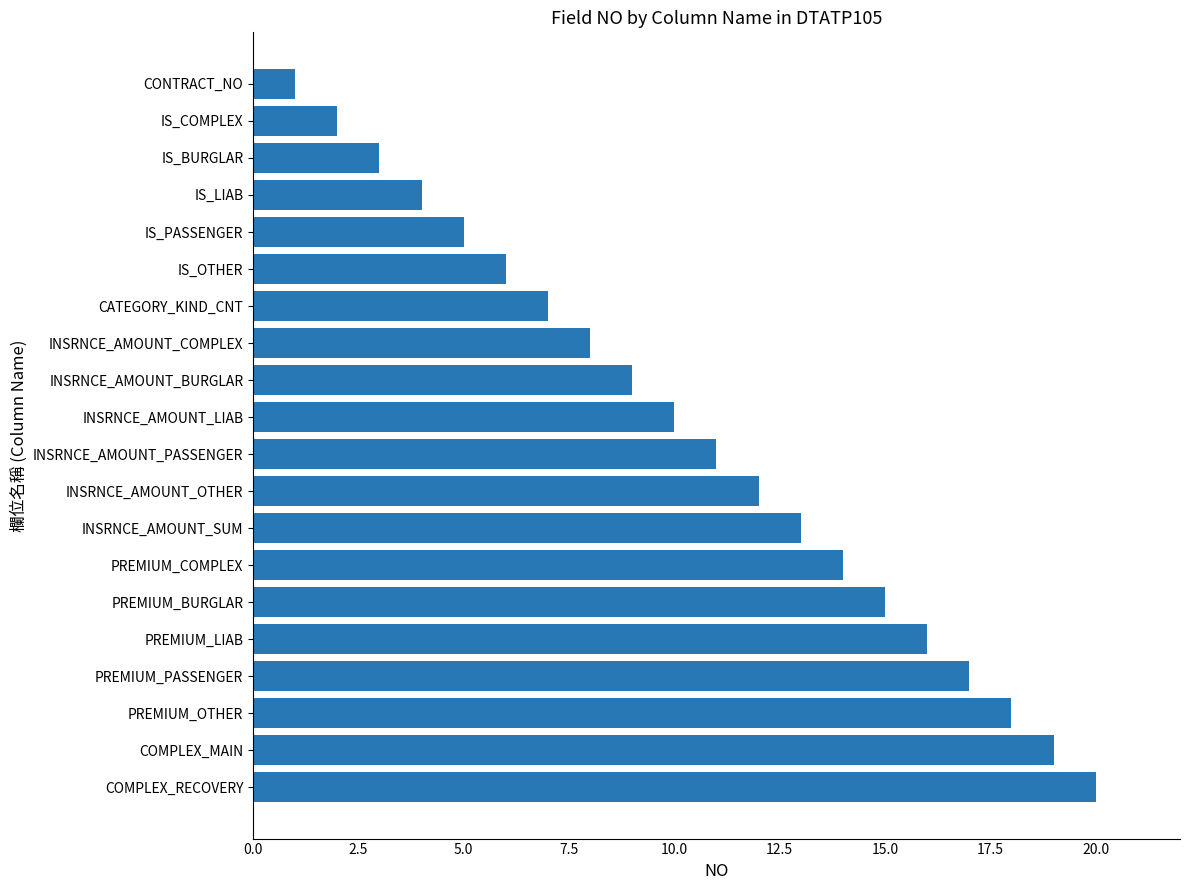

Rank the categories by value from highest to lowest.

COMPLEX_RECOVERY, COMPLEX_MAIN, PREMIUM_OTHER, PREMIUM_PASSENGER, PREMIUM_LIAB, PREMIUM_BURGLAR, PREMIUM_COMPLEX, INSRNCE_AMOUNT_SUM, INSRNCE_AMOUNT_OTHER, INSRNCE_AMOUNT_PASSENGER, INSRNCE_AMOUNT_LIAB, INSRNCE_AMOUNT_BURGLAR, INSRNCE_AMOUNT_COMPLEX, CATEGORY_KIND_CNT, IS_OTHER, IS_PASSENGER, IS_LIAB, IS_BURGLAR, IS_COMPLEX, CONTRACT_NO